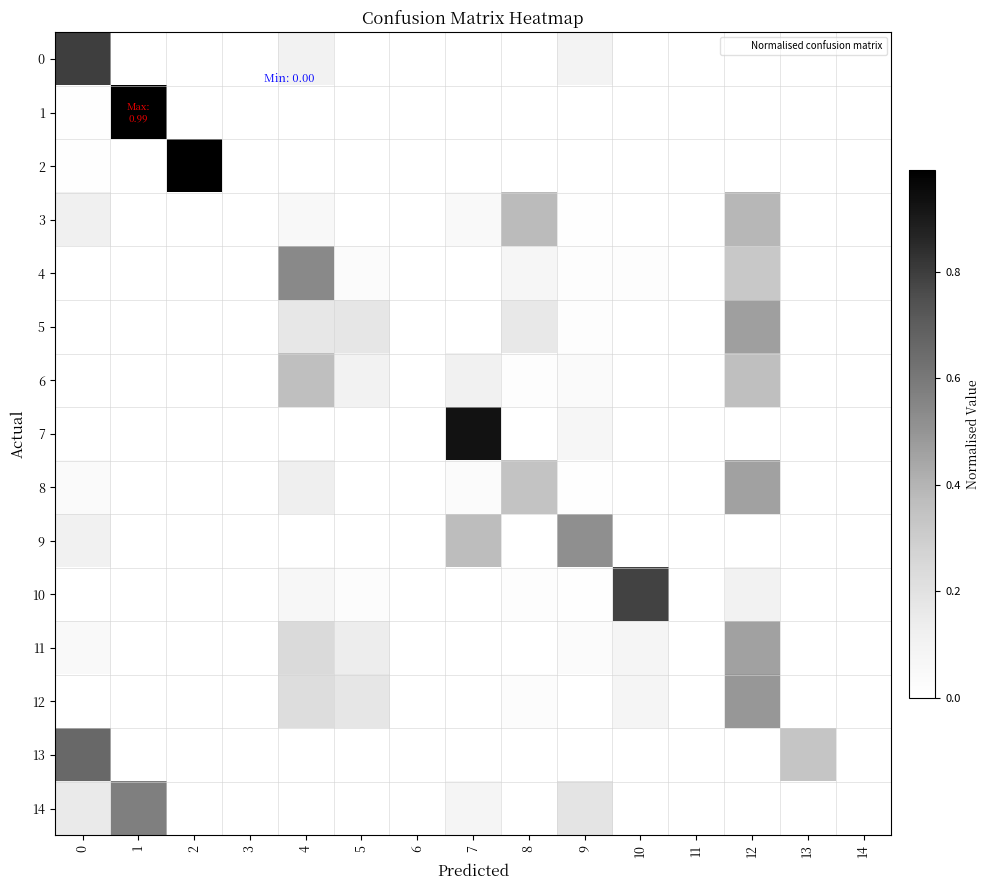

At how many categories does at least one series exceed 0?

11